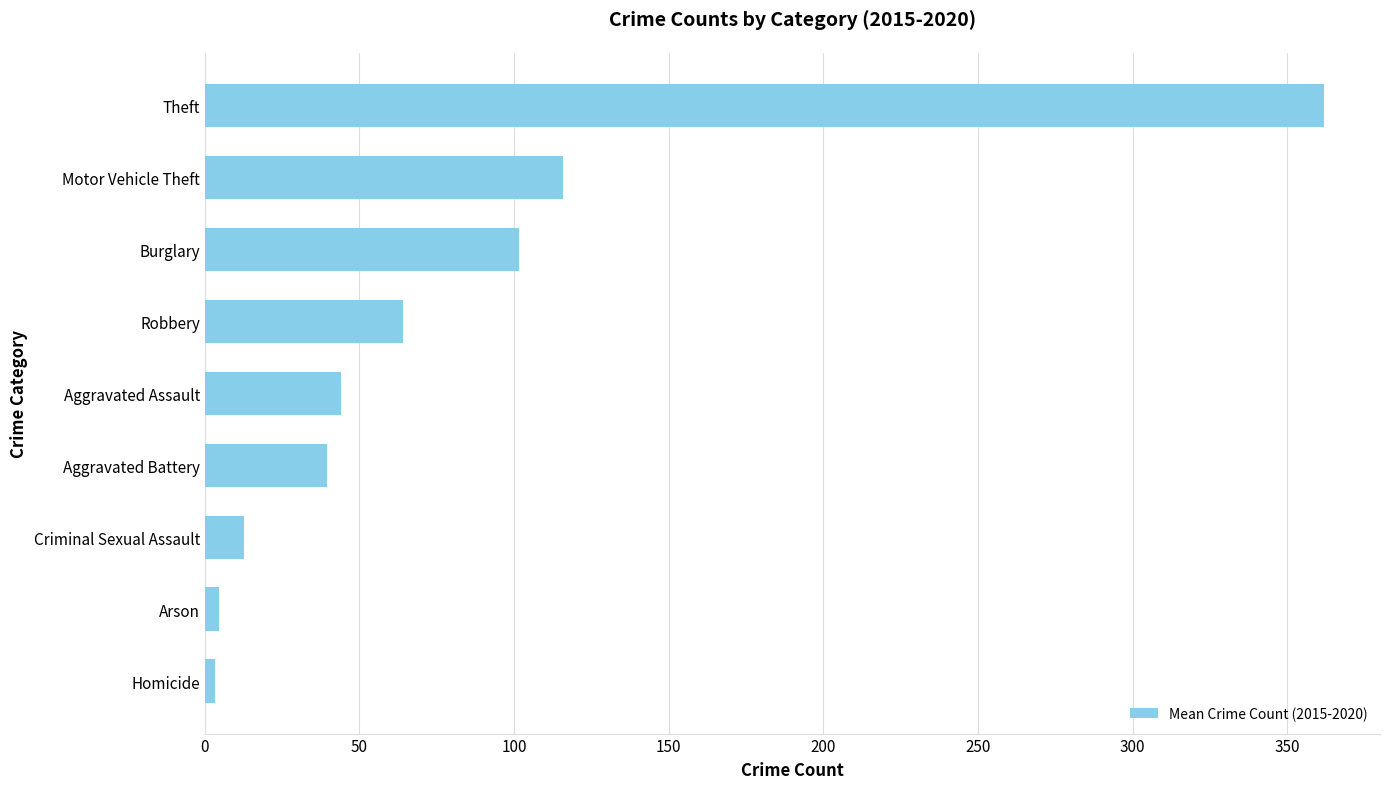

Is it true that the value at Burglary is 158.1?

False